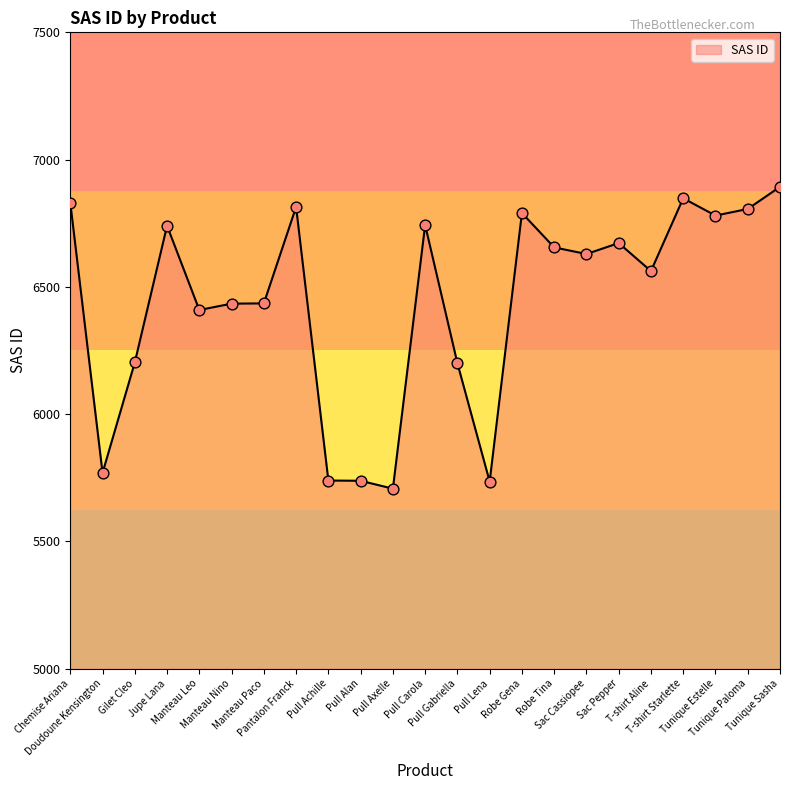

Approximately how many times larger is the value at Robe Gena compared to Sac Cassiopee?

1.0